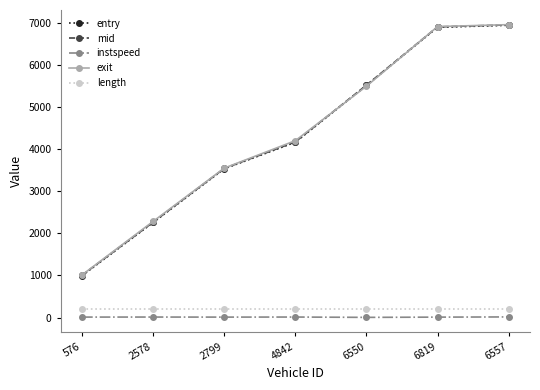

What are all the series names shown in the legend?

entry, mid, instspeed, exit, length